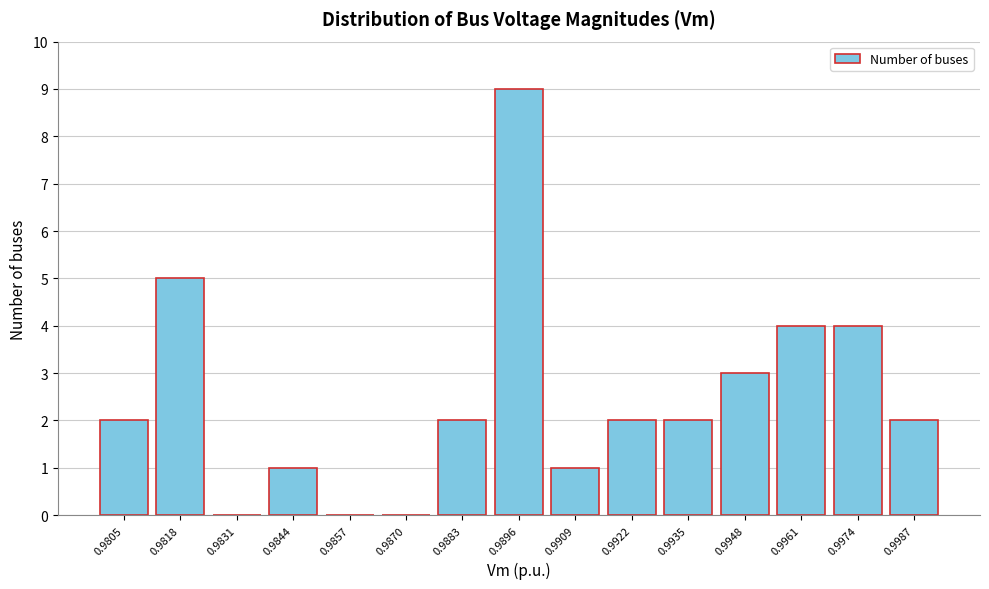

Reading left to right, list all the values displayed in this chart.

0.9805=2	0.9818=5	0.9831=0	0.9844=1	0.9857=0	0.9870=0	0.9883=2	0.9896=9	0.9909=1	0.9922=2	0.9935=2	0.9948=3	0.9961=4	0.9974=4	0.9987=2